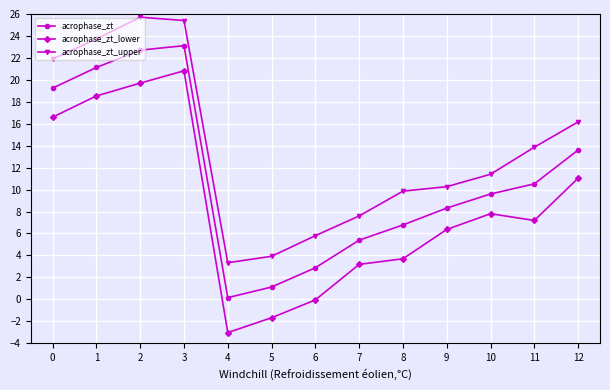

What are all the series names shown in the legend?

acrophase_zt, acrophase_zt_lower, acrophase_zt_upper